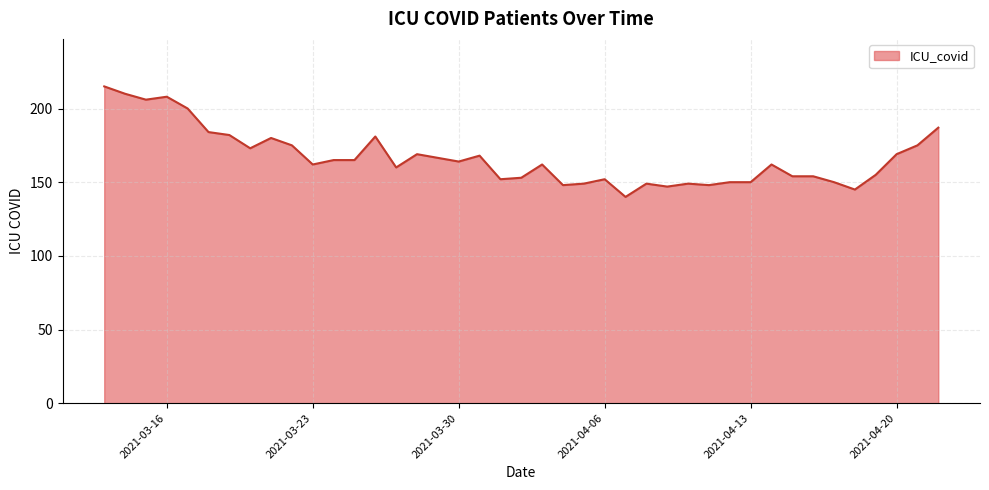

What is the smallest value displayed?

140